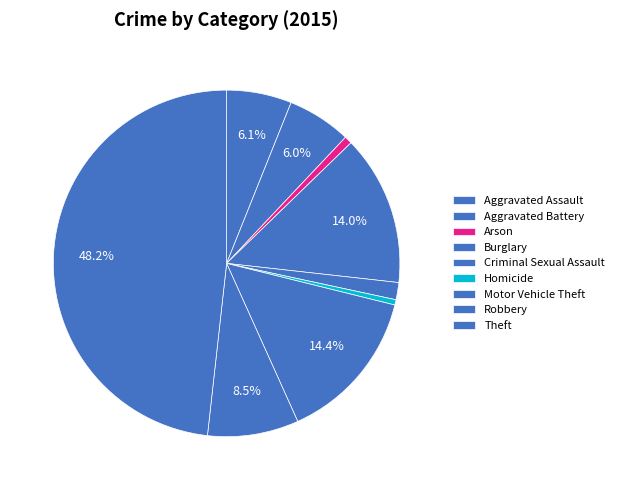

Is it true that Burglary is 21% of the pie?

False